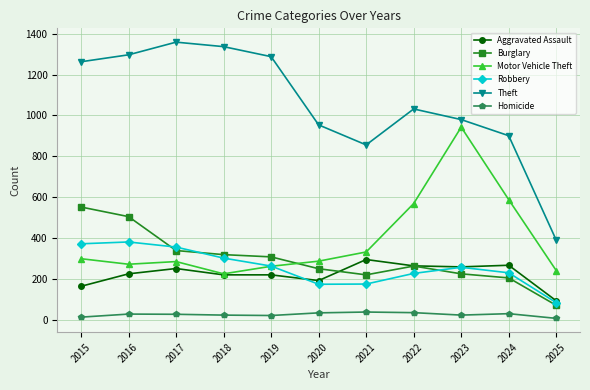

The value of Burglary at 2018 is 492. True or false?

False